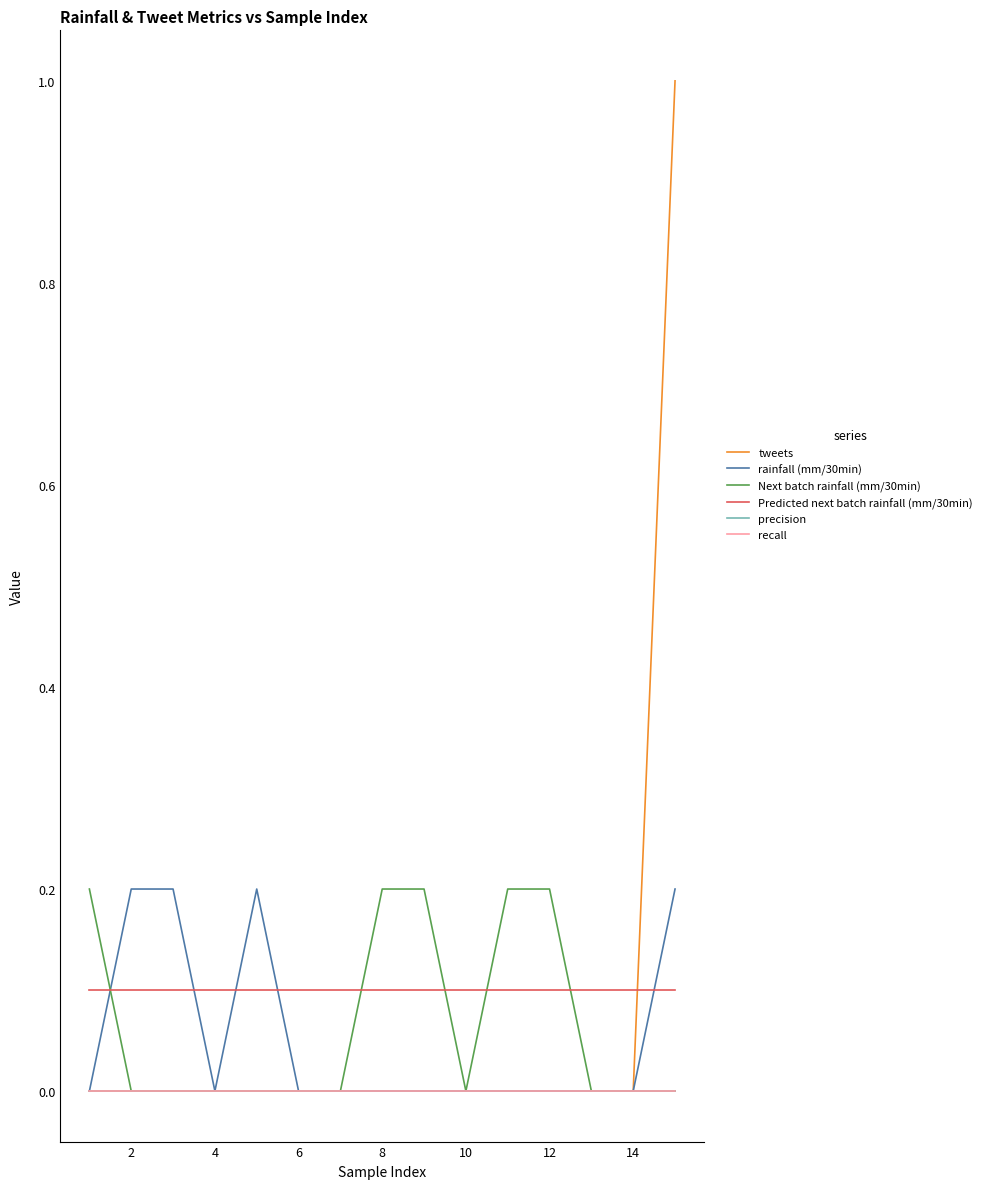

List the series in order of their peak value, lowest first.

precision, recall, Predicted next batch rainfall (mm/30min), rainfall (mm/30min), Next batch rainfall (mm/30min), tweets